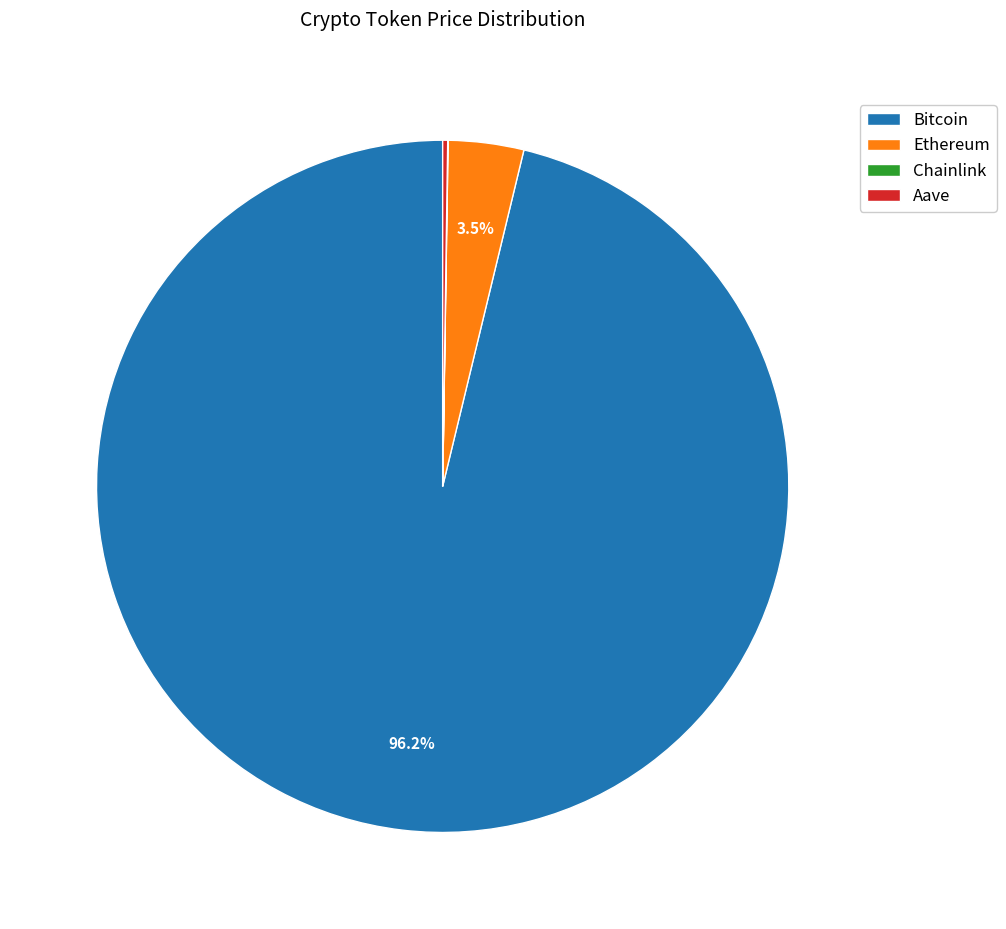

What is the largest slice in the pie chart?

Bitcoin